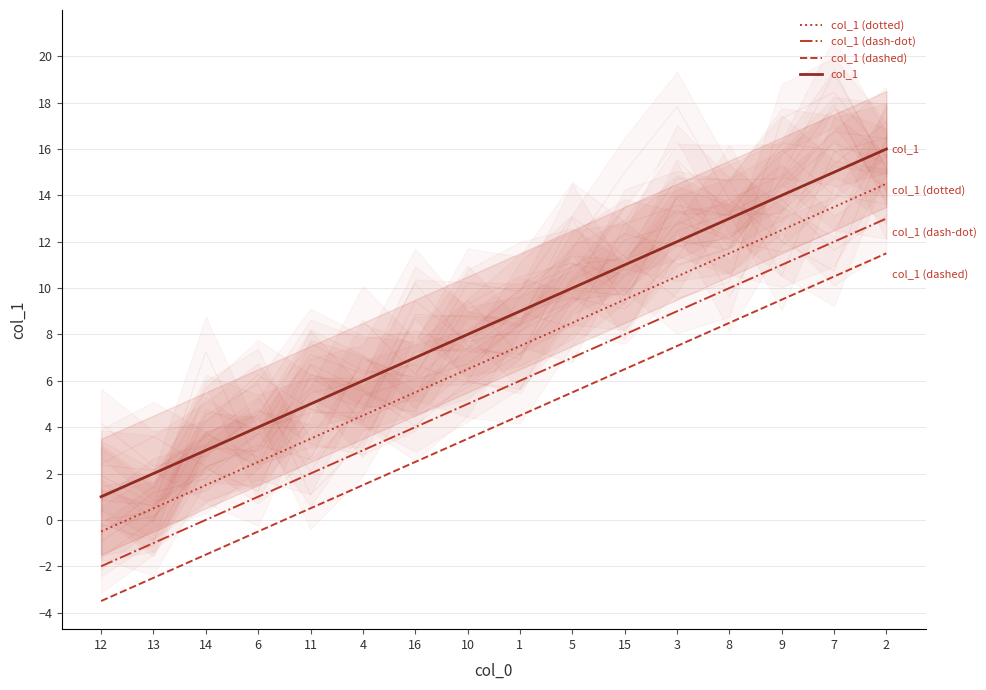

Reading left to right, extract all data points from this chart.

col_1 (dotted): 12=-0.5	13=0.5	14=1.5	6=2.5	11=3.5	4=4.5	16=5.5	10=6.5	1=7.5	5=8.5	15=9.5	3=10.5	8=11.5	9=12.5	7=13.5	2=14.5
col_1 (dash-dot): 12=-2.0	13=-1.0	14=0.0	6=1.0	11=2.0	4=3.0	16=4.0	10=5.0	1=6.0	5=7.0	15=8.0	3=9.0	8=10.0	9=11.0	7=12.0	2=13.0
col_1 (dashed): 12=-3.5	13=-2.5	14=-1.5	6=-0.5	11=0.5	4=1.5	16=2.5	10=3.5	1=4.5	5=5.5	15=6.5	3=7.5	8=8.5	9=9.5	7=10.5	2=11.5
col_1: 12=1.0	13=2.0	14=3.0	6=4.0	11=5.0	4=6.0	16=7.0	10=8.0	1=9.0	5=10.0	15=11.0	3=12.0	8=13.0	9=14.0	7=15.0	2=16.0